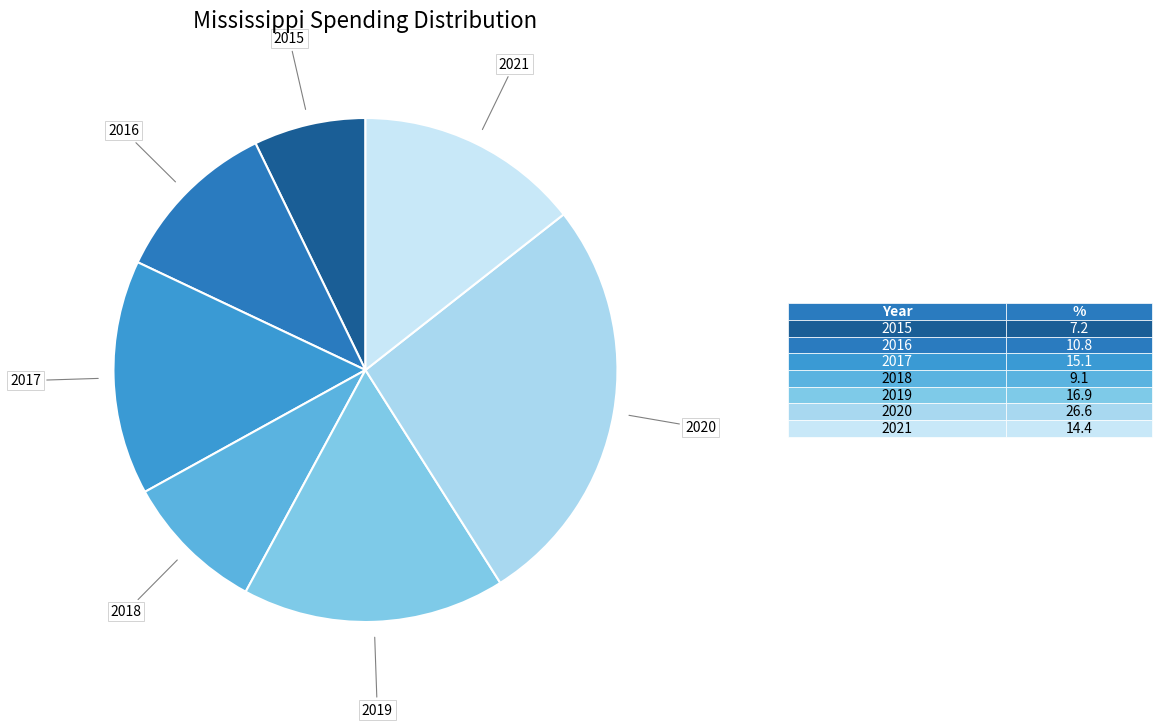

Rank the categories by value from highest to lowest.

2020, 2019, 2017, 2021, 2016, 2018, 2015